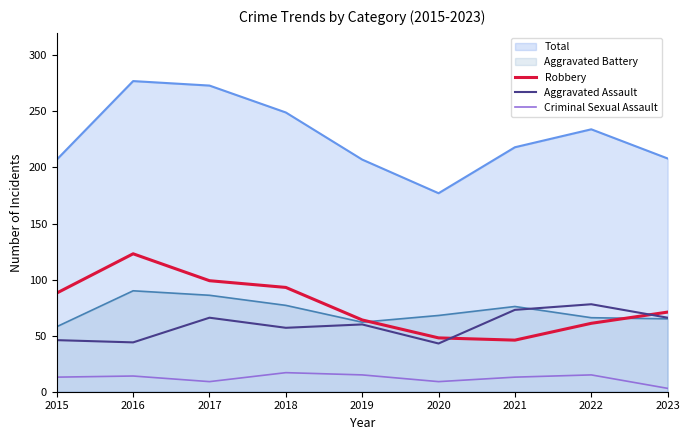

What is the sum of the Criminal Sexual Assault values at 2018 and 2022?

32